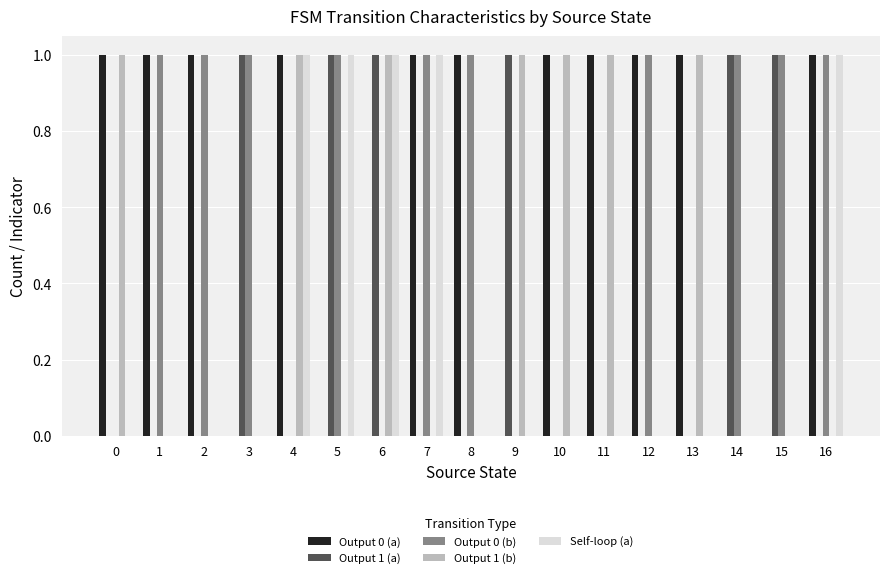

The value of Self-loop (a) at 13 is -1. True or false?

False